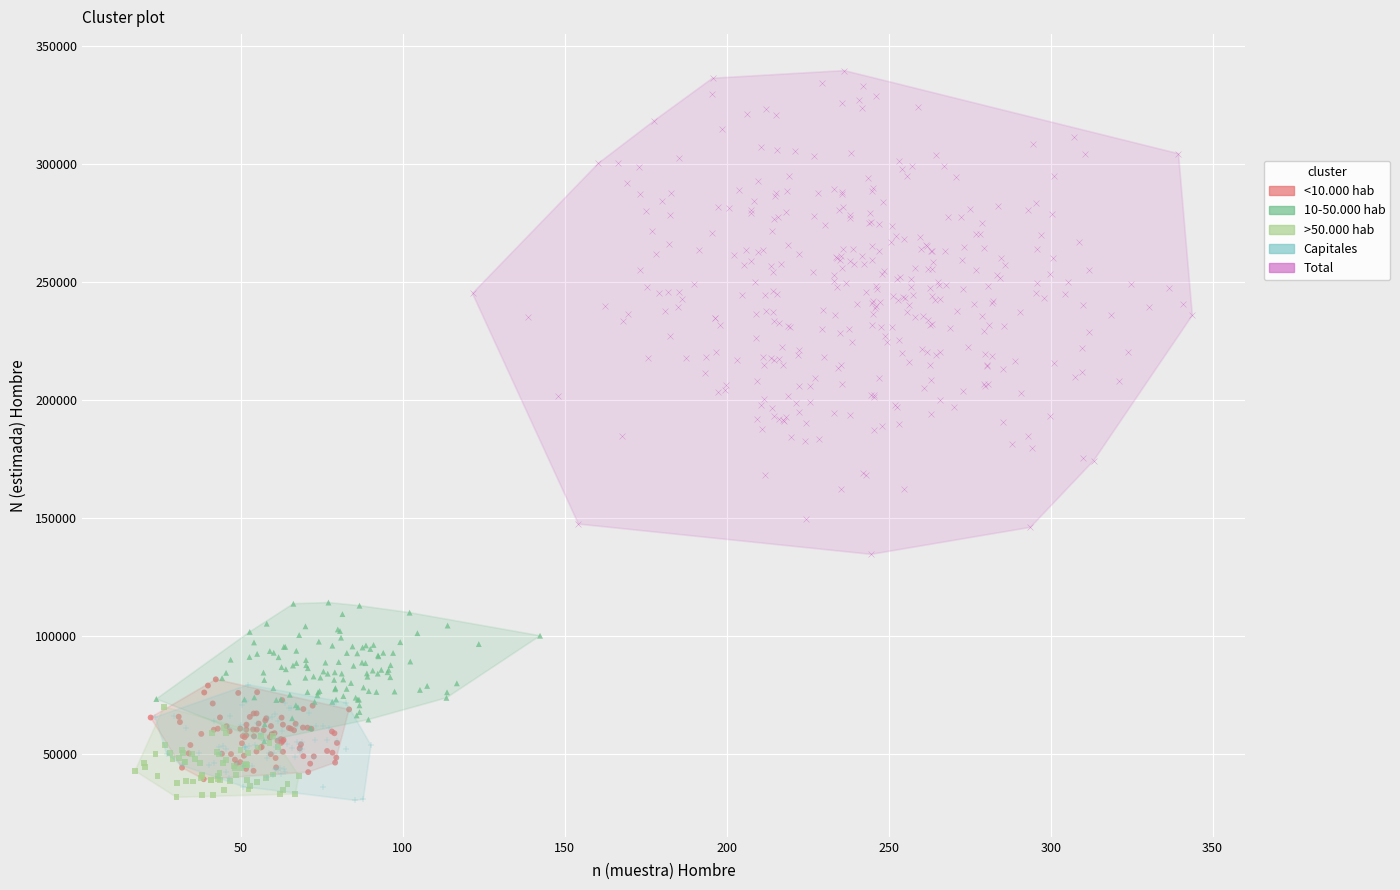

Which series reaches the maximum Y coordinate?

Total